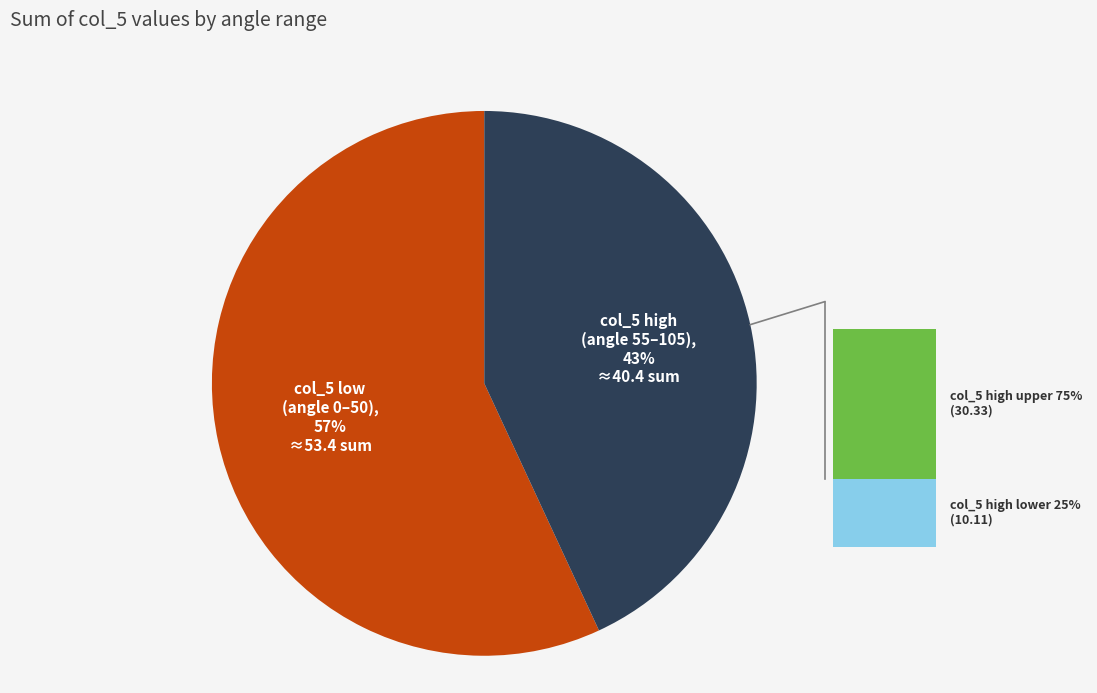

To the nearest percent, what is the average slice percentage?

50%